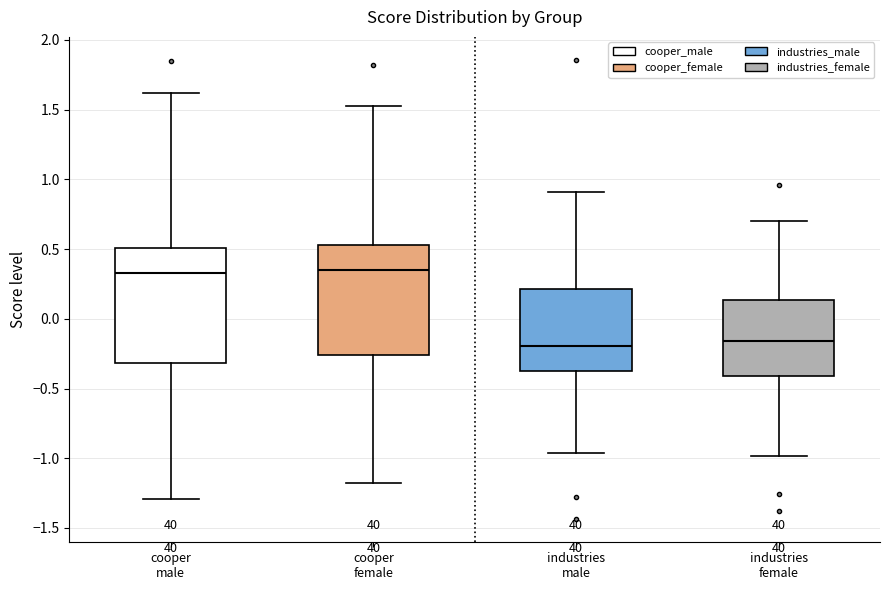

Reading left to right, read every box against the y-axis: the position of its median line, the range the box covers, and the ends of its whiskers. The values are not printed on the chart, so give them approximately, as read against the axis.

cooper male: median 0.35, box -0.30 to 0.50, whiskers -1.30 to 1.60
cooper female: median 0.35, box -0.25 to 0.55, whiskers -1.20 to 1.50
industries male: median -0.20, box -0.35 to 0.20, whiskers -0.95 to 0.90
industries female: median -0.15, box -0.40 to 0.15, whiskers -1.00 to 0.70